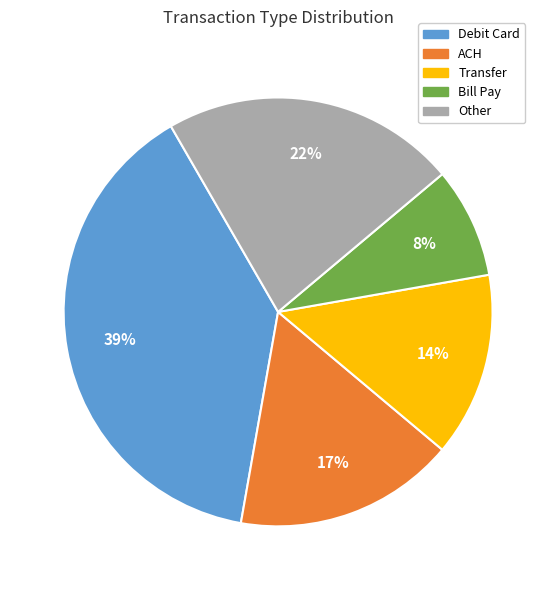

To the nearest percent, what is the difference between the largest and smallest slice percentages?

31%